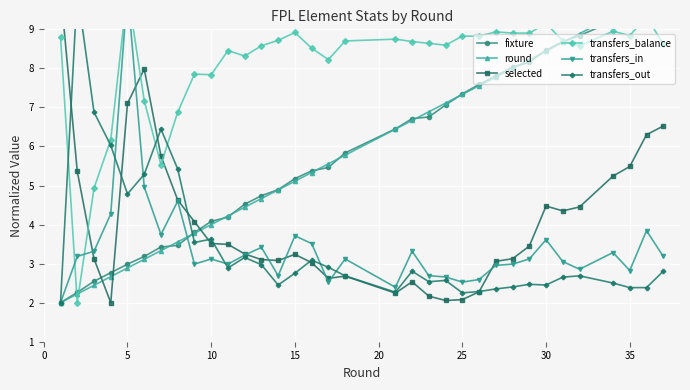

How many lines are shown in the chart?

6